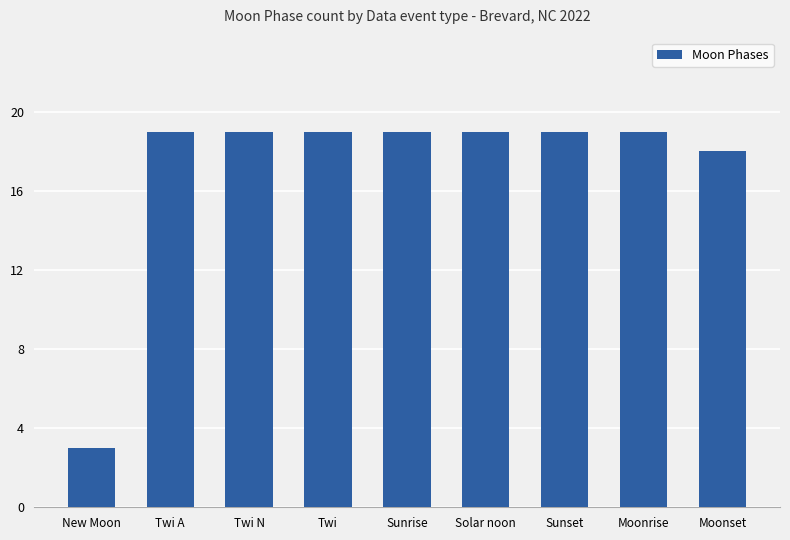

How many data points are less than 19?

2